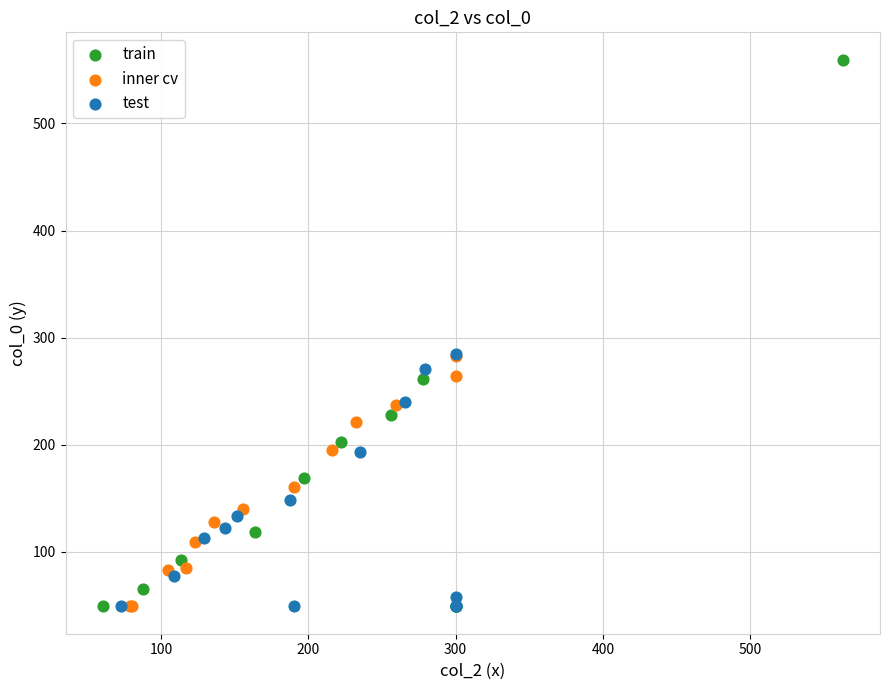

Which series has the largest Y range (max minus min)?

train